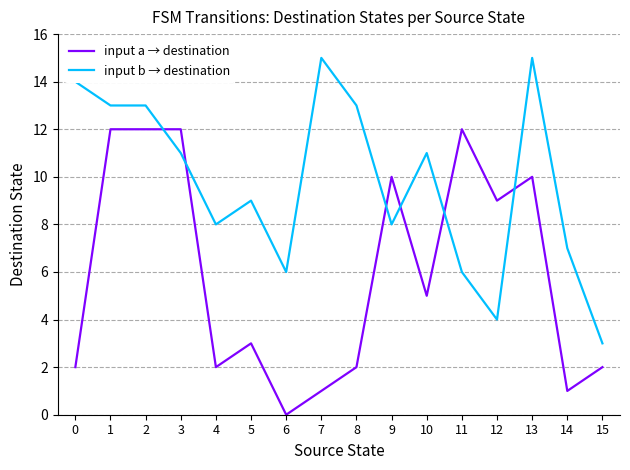

The value of input a → destination at 5 is 5. True or false?

False